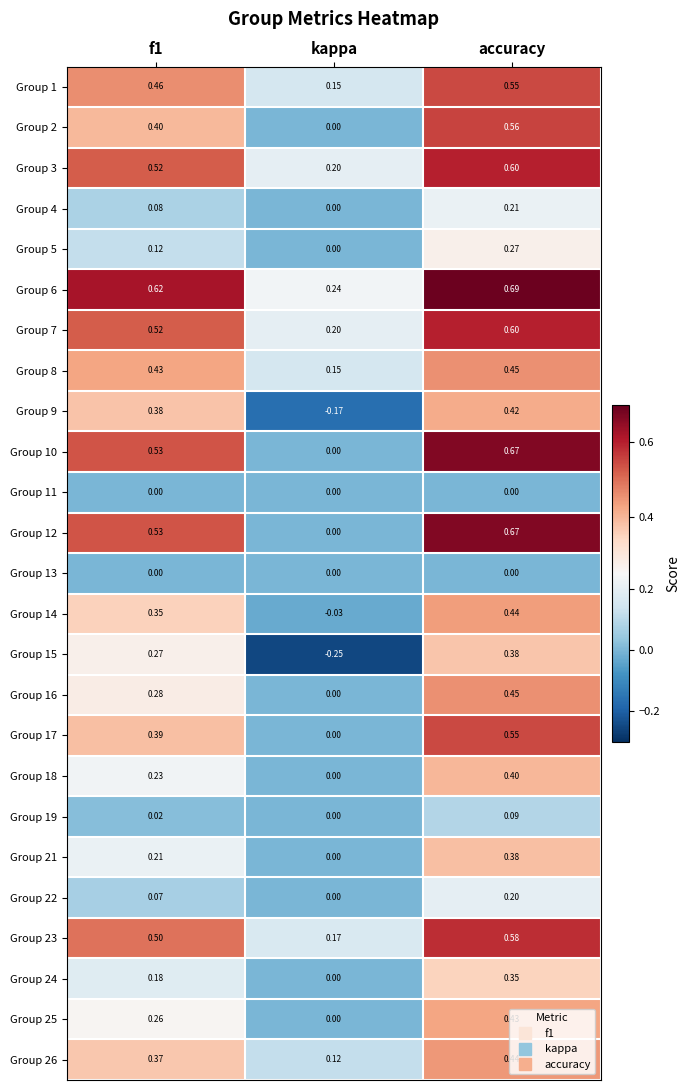

At which category is the sum across all series the highest?

accuracy